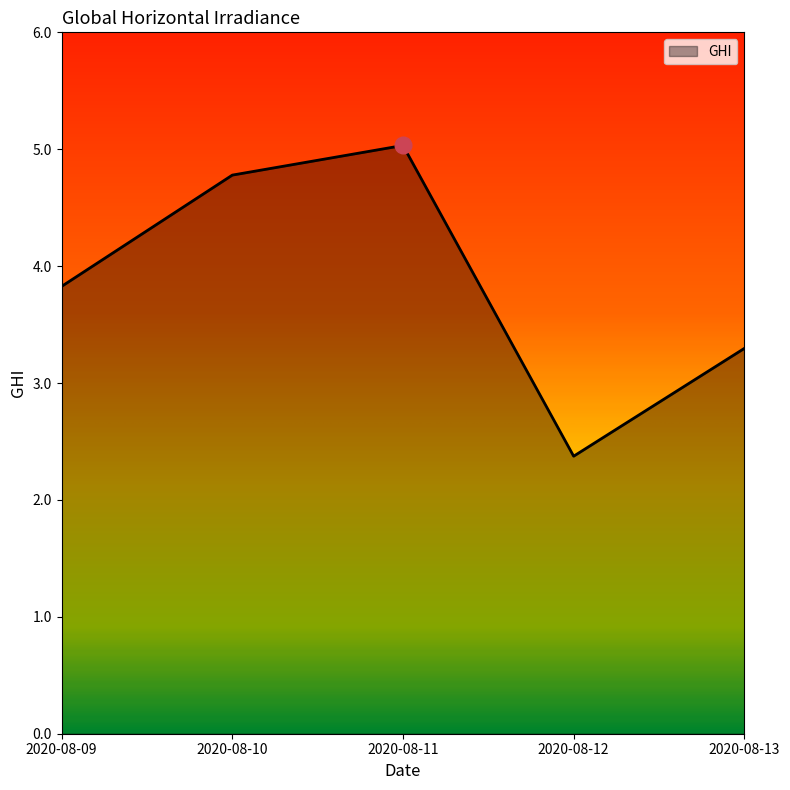

Reading left to right, transcribe all the data shown in this chart.

2020-08-09=3.8	2020-08-10=4.8	2020-08-11=5.0	2020-08-12=2.4	2020-08-13=3.3